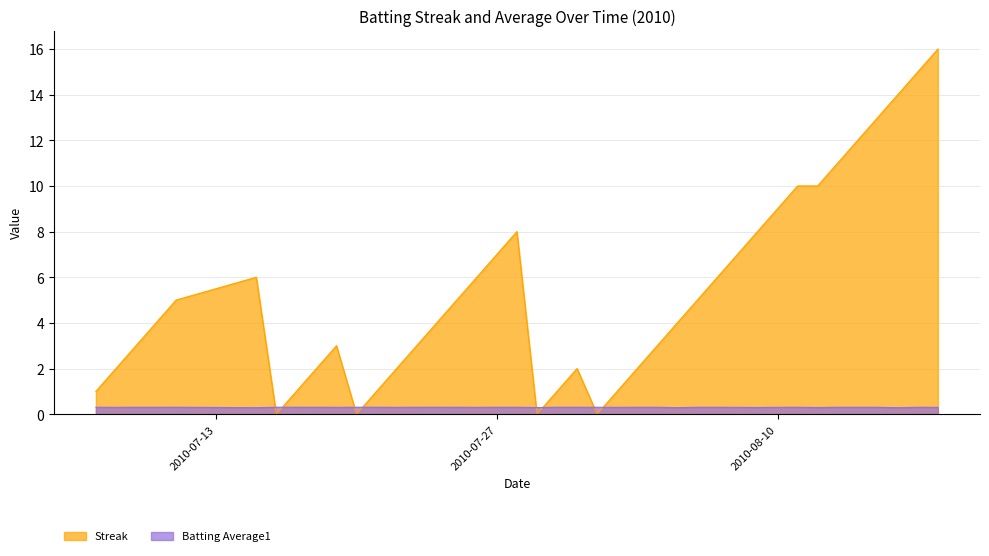

How many lines are shown in the chart?

2